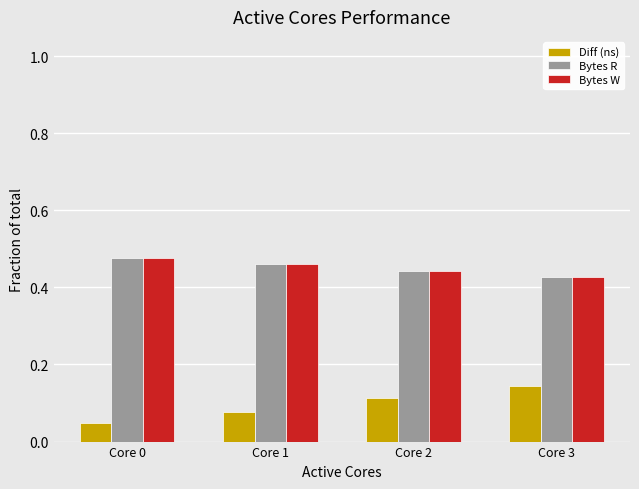

What is the sum of all Bytes R values?

1.8